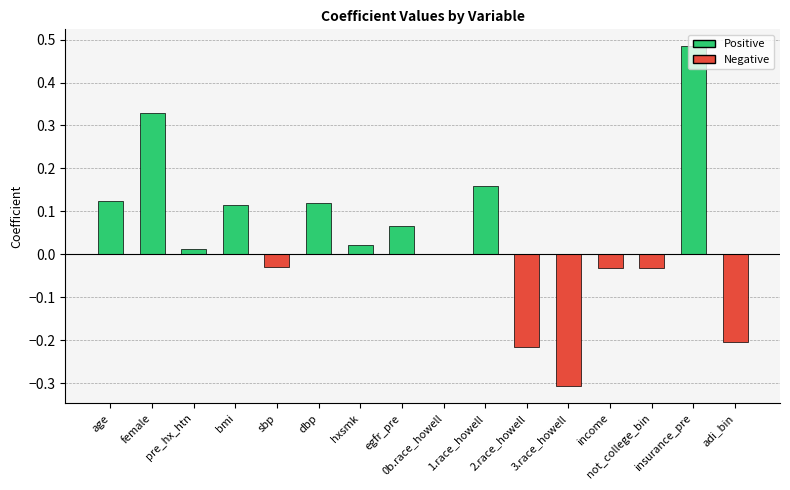

The chart shows a value of 0.1 at bmi. True or false?

True